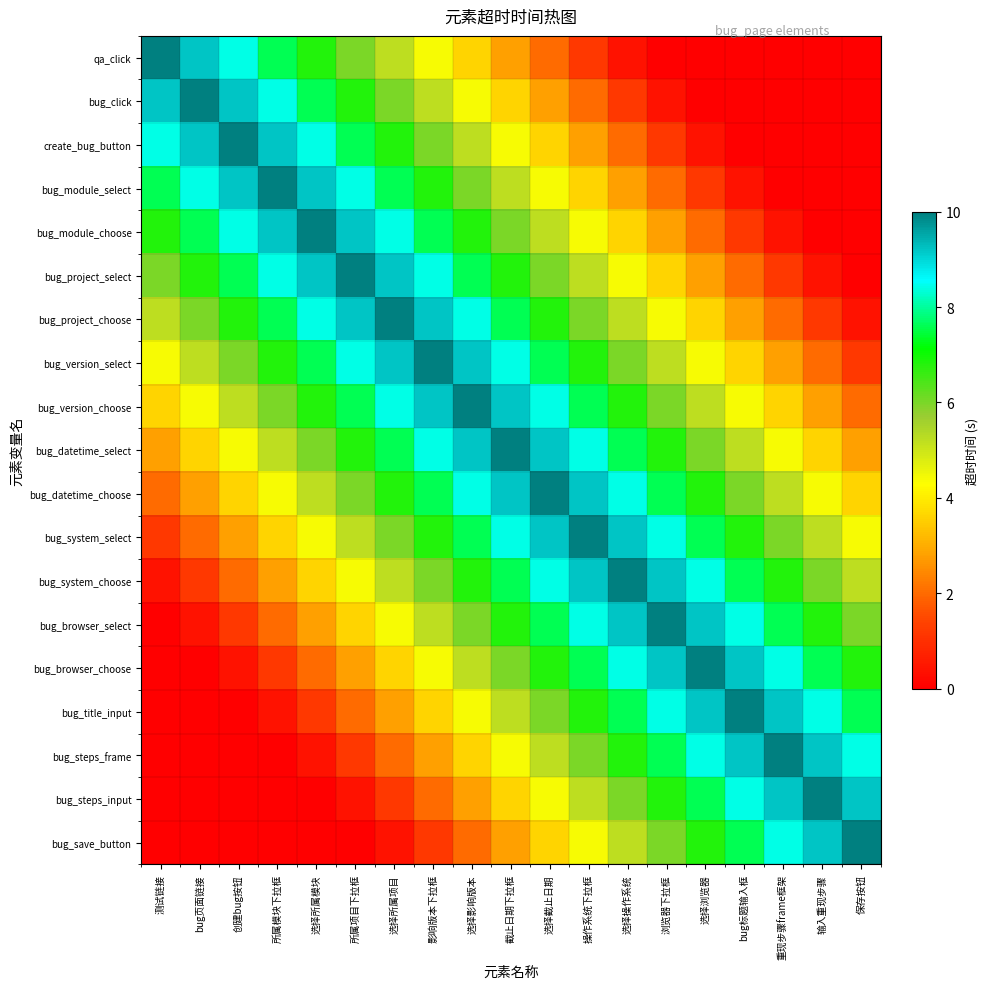

Reading left to right, transcribe all the data shown in this chart.

qa_click: 测试链接=10.0	bug页面链接=9.2	创建bug按钮=8.4	所属模块下拉框=7.6	选择所属模块=6.8	所属项目下拉框=6.0	选择所属项目=5.2	影响版本下拉框=4.4	选择影响版本=3.6	截止日期下拉框=2.8	选择截止日期=2.0	操作系统下拉框=1.2	选择操作系统=0.4	浏览器下拉框=0.0	选择浏览器=0.0	bug标题输入框=0.0	重现步骤frame框架=0.0	输入重现步骤=0.0	保存按钮=0.0
bug_click: 测试链接=9.2	bug页面链接=10.0	创建bug按钮=9.2	所属模块下拉框=8.4	选择所属模块=7.6	所属项目下拉框=6.8	选择所属项目=6.0	影响版本下拉框=5.2	选择影响版本=4.4	截止日期下拉框=3.6	选择截止日期=2.8	操作系统下拉框=2.0	选择操作系统=1.2	浏览器下拉框=0.4	选择浏览器=0.0	bug标题输入框=0.0	重现步骤frame框架=0.0	输入重现步骤=0.0	保存按钮=0.0
create_bug_button: 测试链接=8.4	bug页面链接=9.2	创建bug按钮=10.0	所属模块下拉框=9.2	选择所属模块=8.4	所属项目下拉框=7.6	选择所属项目=6.8	影响版本下拉框=6.0	选择影响版本=5.2	截止日期下拉框=4.4	选择截止日期=3.6	操作系统下拉框=2.8	选择操作系统=2.0	浏览器下拉框=1.2	选择浏览器=0.4	bug标题输入框=0.0	重现步骤frame框架=0.0	输入重现步骤=0.0	保存按钮=0.0
bug_module_select: 测试链接=7.6	bug页面链接=8.4	创建bug按钮=9.2	所属模块下拉框=10.0	选择所属模块=9.2	所属项目下拉框=8.4	选择所属项目=7.6	影响版本下拉框=6.8	选择影响版本=6.0	截止日期下拉框=5.2	选择截止日期=4.4	操作系统下拉框=3.6	选择操作系统=2.8	浏览器下拉框=2.0	选择浏览器=1.2	bug标题输入框=0.4	重现步骤frame框架=0.0	输入重现步骤=0.0	保存按钮=0.0
bug_module_choose: 测试链接=6.8	bug页面链接=7.6	创建bug按钮=8.4	所属模块下拉框=9.2	选择所属模块=10.0	所属项目下拉框=9.2	选择所属项目=8.4	影响版本下拉框=7.6	选择影响版本=6.8	截止日期下拉框=6.0	选择截止日期=5.2	操作系统下拉框=4.4	选择操作系统=3.6	浏览器下拉框=2.8	选择浏览器=2.0	bug标题输入框=1.2	重现步骤frame框架=0.4	输入重现步骤=0.0	保存按钮=0.0
bug_project_select: 测试链接=6.0	bug页面链接=6.8	创建bug按钮=7.6	所属模块下拉框=8.4	选择所属模块=9.2	所属项目下拉框=10.0	选择所属项目=9.2	影响版本下拉框=8.4	选择影响版本=7.6	截止日期下拉框=6.8	选择截止日期=6.0	操作系统下拉框=5.2	选择操作系统=4.4	浏览器下拉框=3.6	选择浏览器=2.8	bug标题输入框=2.0	重现步骤frame框架=1.2	输入重现步骤=0.4	保存按钮=0.0
bug_project_choose: 测试链接=5.2	bug页面链接=6.0	创建bug按钮=6.8	所属模块下拉框=7.6	选择所属模块=8.4	所属项目下拉框=9.2	选择所属项目=10.0	影响版本下拉框=9.2	选择影响版本=8.4	截止日期下拉框=7.6	选择截止日期=6.8	操作系统下拉框=6.0	选择操作系统=5.2	浏览器下拉框=4.4	选择浏览器=3.6	bug标题输入框=2.8	重现步骤frame框架=2.0	输入重现步骤=1.2	保存按钮=0.4
bug_version_select: 测试链接=4.4	bug页面链接=5.2	创建bug按钮=6.0	所属模块下拉框=6.8	选择所属模块=7.6	所属项目下拉框=8.4	选择所属项目=9.2	影响版本下拉框=10.0	选择影响版本=9.2	截止日期下拉框=8.4	选择截止日期=7.6	操作系统下拉框=6.8	选择操作系统=6.0	浏览器下拉框=5.2	选择浏览器=4.4	bug标题输入框=3.6	重现步骤frame框架=2.8	输入重现步骤=2.0	保存按钮=1.2
bug_version_choose: 测试链接=3.6	bug页面链接=4.4	创建bug按钮=5.2	所属模块下拉框=6.0	选择所属模块=6.8	所属项目下拉框=7.6	选择所属项目=8.4	影响版本下拉框=9.2	选择影响版本=10.0	截止日期下拉框=9.2	选择截止日期=8.4	操作系统下拉框=7.6	选择操作系统=6.8	浏览器下拉框=6.0	选择浏览器=5.2	bug标题输入框=4.4	重现步骤frame框架=3.6	输入重现步骤=2.8	保存按钮=2.0
bug_datetime_select: 测试链接=2.8	bug页面链接=3.6	创建bug按钮=4.4	所属模块下拉框=5.2	选择所属模块=6.0	所属项目下拉框=6.8	选择所属项目=7.6	影响版本下拉框=8.4	选择影响版本=9.2	截止日期下拉框=10.0	选择截止日期=9.2	操作系统下拉框=8.4	选择操作系统=7.6	浏览器下拉框=6.8	选择浏览器=6.0	bug标题输入框=5.2	重现步骤frame框架=4.4	输入重现步骤=3.6	保存按钮=2.8
bug_datetime_choose: 测试链接=2.0	bug页面链接=2.8	创建bug按钮=3.6	所属模块下拉框=4.4	选择所属模块=5.2	所属项目下拉框=6.0	选择所属项目=6.8	影响版本下拉框=7.6	选择影响版本=8.4	截止日期下拉框=9.2	选择截止日期=10.0	操作系统下拉框=9.2	选择操作系统=8.4	浏览器下拉框=7.6	选择浏览器=6.8	bug标题输入框=6.0	重现步骤frame框架=5.2	输入重现步骤=4.4	保存按钮=3.6
bug_system_select: 测试链接=1.2	bug页面链接=2.0	创建bug按钮=2.8	所属模块下拉框=3.6	选择所属模块=4.4	所属项目下拉框=5.2	选择所属项目=6.0	影响版本下拉框=6.8	选择影响版本=7.6	截止日期下拉框=8.4	选择截止日期=9.2	操作系统下拉框=10.0	选择操作系统=9.2	浏览器下拉框=8.4	选择浏览器=7.6	bug标题输入框=6.8	重现步骤frame框架=6.0	输入重现步骤=5.2	保存按钮=4.4
bug_system_choose: 测试链接=0.4	bug页面链接=1.2	创建bug按钮=2.0	所属模块下拉框=2.8	选择所属模块=3.6	所属项目下拉框=4.4	选择所属项目=5.2	影响版本下拉框=6.0	选择影响版本=6.8	截止日期下拉框=7.6	选择截止日期=8.4	操作系统下拉框=9.2	选择操作系统=10.0	浏览器下拉框=9.2	选择浏览器=8.4	bug标题输入框=7.6	重现步骤frame框架=6.8	输入重现步骤=6.0	保存按钮=5.2
bug_browser_select: 测试链接=0.0	bug页面链接=0.4	创建bug按钮=1.2	所属模块下拉框=2.0	选择所属模块=2.8	所属项目下拉框=3.6	选择所属项目=4.4	影响版本下拉框=5.2	选择影响版本=6.0	截止日期下拉框=6.8	选择截止日期=7.6	操作系统下拉框=8.4	选择操作系统=9.2	浏览器下拉框=10.0	选择浏览器=9.2	bug标题输入框=8.4	重现步骤frame框架=7.6	输入重现步骤=6.8	保存按钮=6.0
bug_browser_choose: 测试链接=0.0	bug页面链接=0.0	创建bug按钮=0.4	所属模块下拉框=1.2	选择所属模块=2.0	所属项目下拉框=2.8	选择所属项目=3.6	影响版本下拉框=4.4	选择影响版本=5.2	截止日期下拉框=6.0	选择截止日期=6.8	操作系统下拉框=7.6	选择操作系统=8.4	浏览器下拉框=9.2	选择浏览器=10.0	bug标题输入框=9.2	重现步骤frame框架=8.4	输入重现步骤=7.6	保存按钮=6.8
bug_title_input: 测试链接=0.0	bug页面链接=0.0	创建bug按钮=0.0	所属模块下拉框=0.4	选择所属模块=1.2	所属项目下拉框=2.0	选择所属项目=2.8	影响版本下拉框=3.6	选择影响版本=4.4	截止日期下拉框=5.2	选择截止日期=6.0	操作系统下拉框=6.8	选择操作系统=7.6	浏览器下拉框=8.4	选择浏览器=9.2	bug标题输入框=10.0	重现步骤frame框架=9.2	输入重现步骤=8.4	保存按钮=7.6
bug_steps_frame: 测试链接=0.0	bug页面链接=0.0	创建bug按钮=0.0	所属模块下拉框=0.0	选择所属模块=0.4	所属项目下拉框=1.2	选择所属项目=2.0	影响版本下拉框=2.8	选择影响版本=3.6	截止日期下拉框=4.4	选择截止日期=5.2	操作系统下拉框=6.0	选择操作系统=6.8	浏览器下拉框=7.6	选择浏览器=8.4	bug标题输入框=9.2	重现步骤frame框架=10.0	输入重现步骤=9.2	保存按钮=8.4
bug_steps_input: 测试链接=0.0	bug页面链接=0.0	创建bug按钮=0.0	所属模块下拉框=0.0	选择所属模块=0.0	所属项目下拉框=0.4	选择所属项目=1.2	影响版本下拉框=2.0	选择影响版本=2.8	截止日期下拉框=3.6	选择截止日期=4.4	操作系统下拉框=5.2	选择操作系统=6.0	浏览器下拉框=6.8	选择浏览器=7.6	bug标题输入框=8.4	重现步骤frame框架=9.2	输入重现步骤=10.0	保存按钮=9.2
bug_save_button: 测试链接=0.0	bug页面链接=0.0	创建bug按钮=0.0	所属模块下拉框=0.0	选择所属模块=0.0	所属项目下拉框=0.0	选择所属项目=0.4	影响版本下拉框=1.2	选择影响版本=2.0	截止日期下拉框=2.8	选择截止日期=3.6	操作系统下拉框=4.4	选择操作系统=5.2	浏览器下拉框=6.0	选择浏览器=6.8	bug标题输入框=7.6	重现步骤frame框架=8.4	输入重现步骤=9.2	保存按钮=10.0